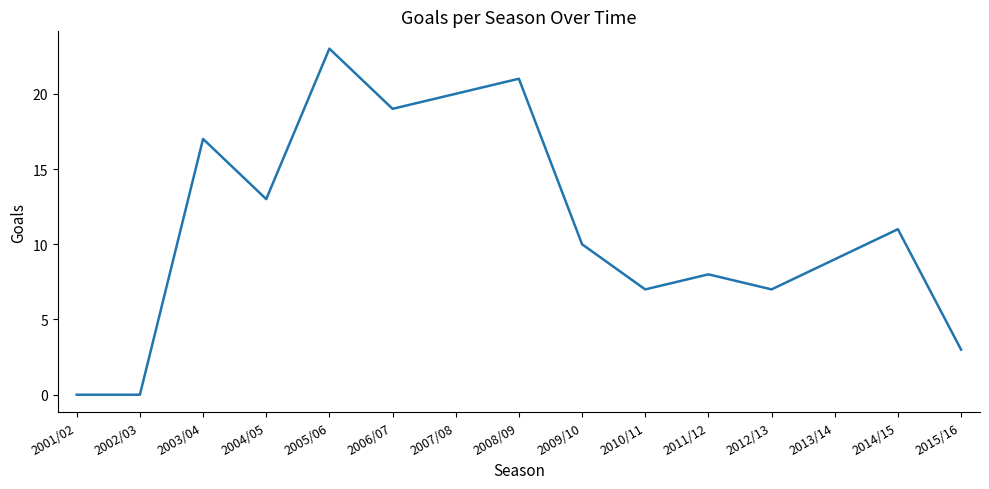

What is the sum of the values at 2008/09 and 2012/13?

28